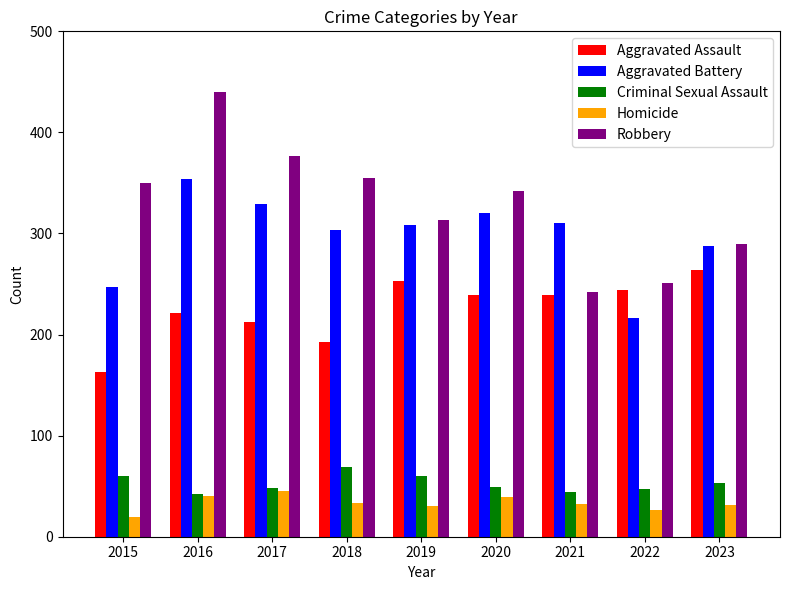

Which category has the highest value in the Robbery series?

2016